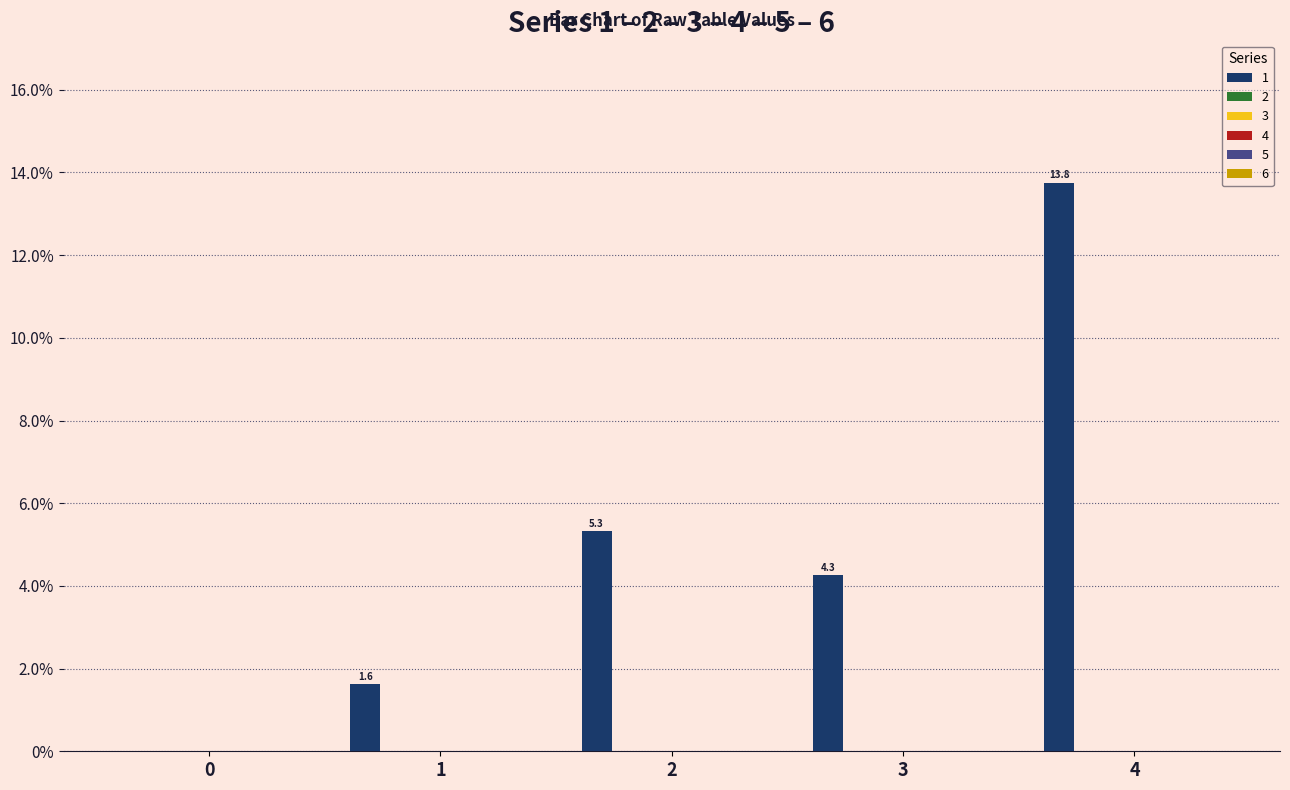

What is the sum of all values?

25.0